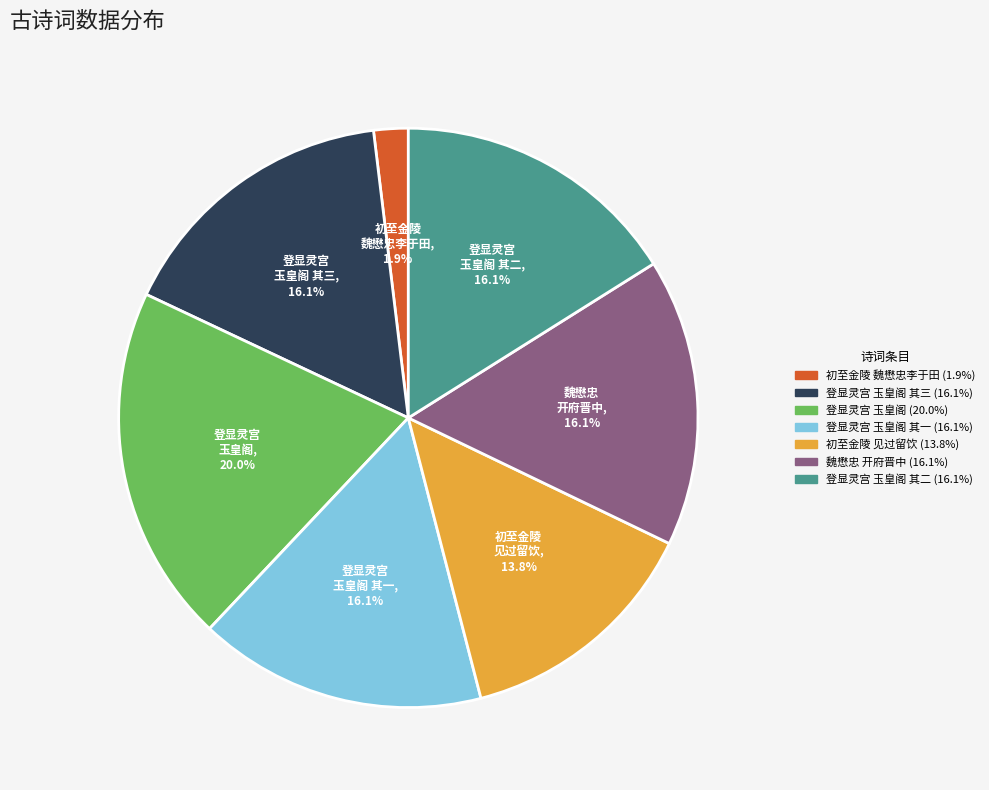

Is there a majority slice in this chart?

No